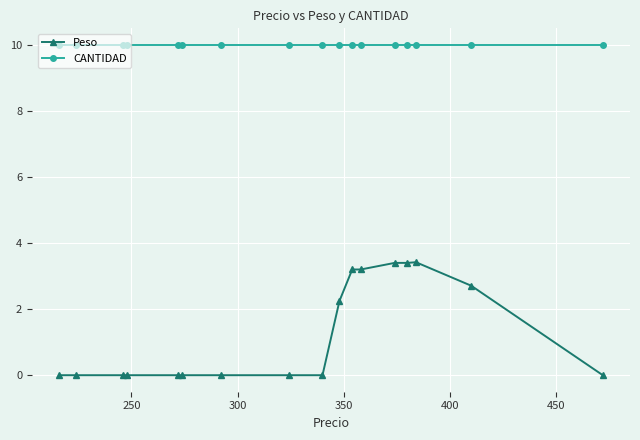

List the series in order of their overall mean, lowest first.

Peso, CANTIDAD